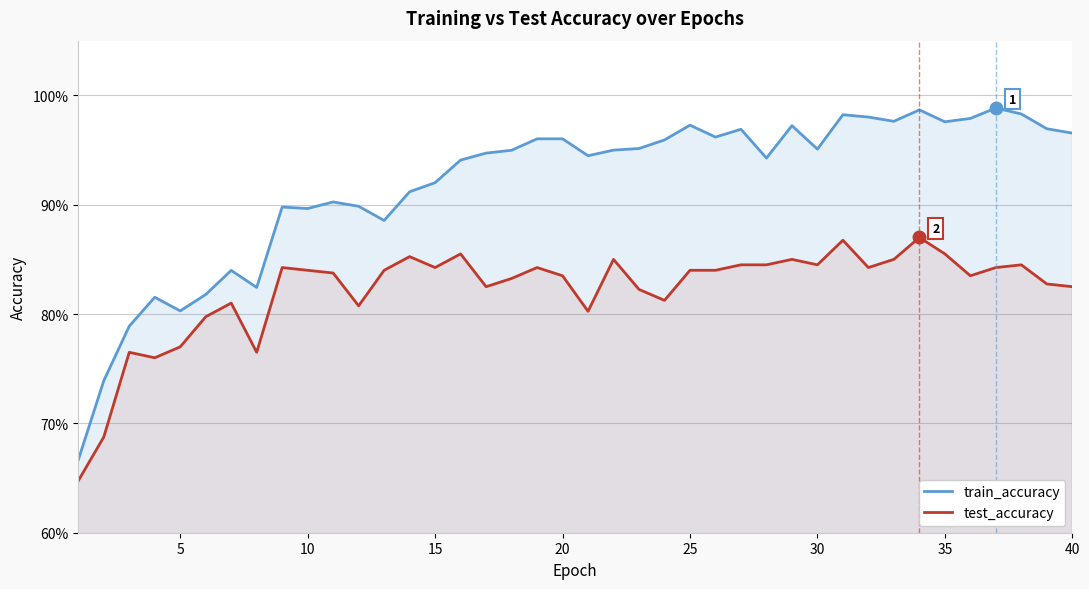

True or false: train_accuracy has more than 1 interior local peaks.

True